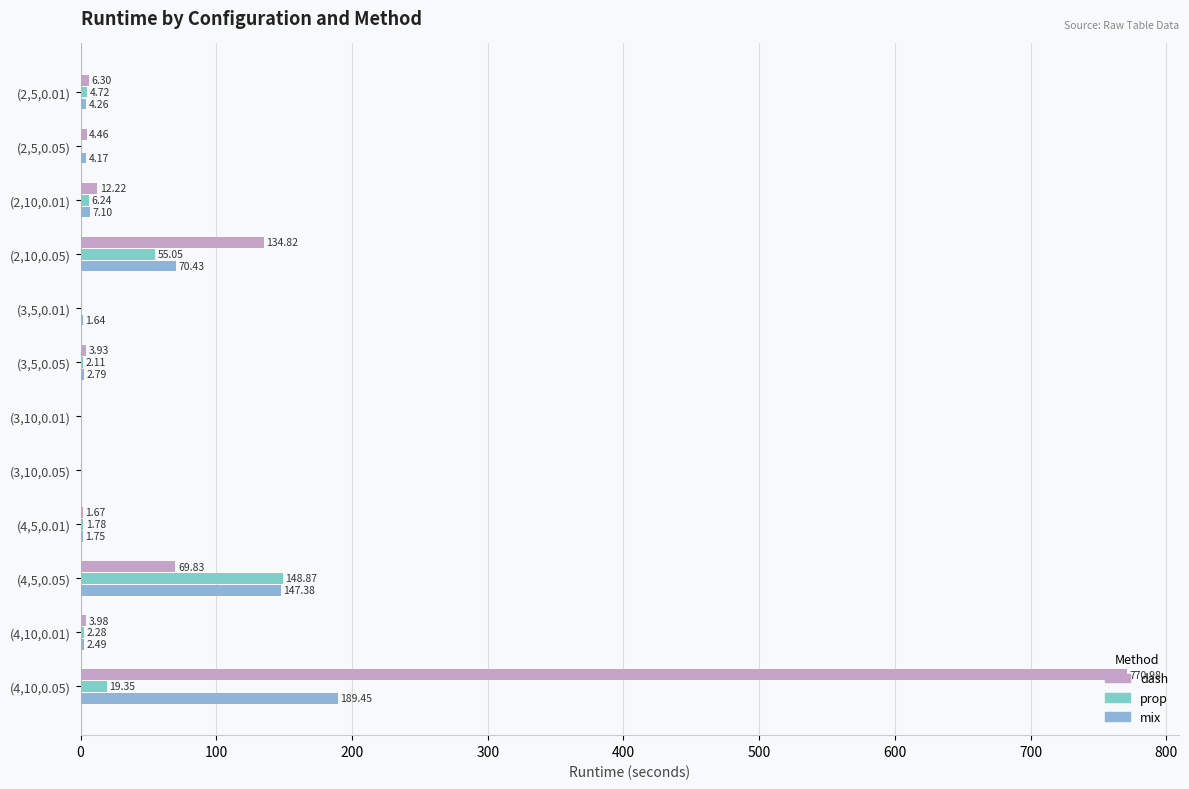

Count the number of categories in the chart.

12